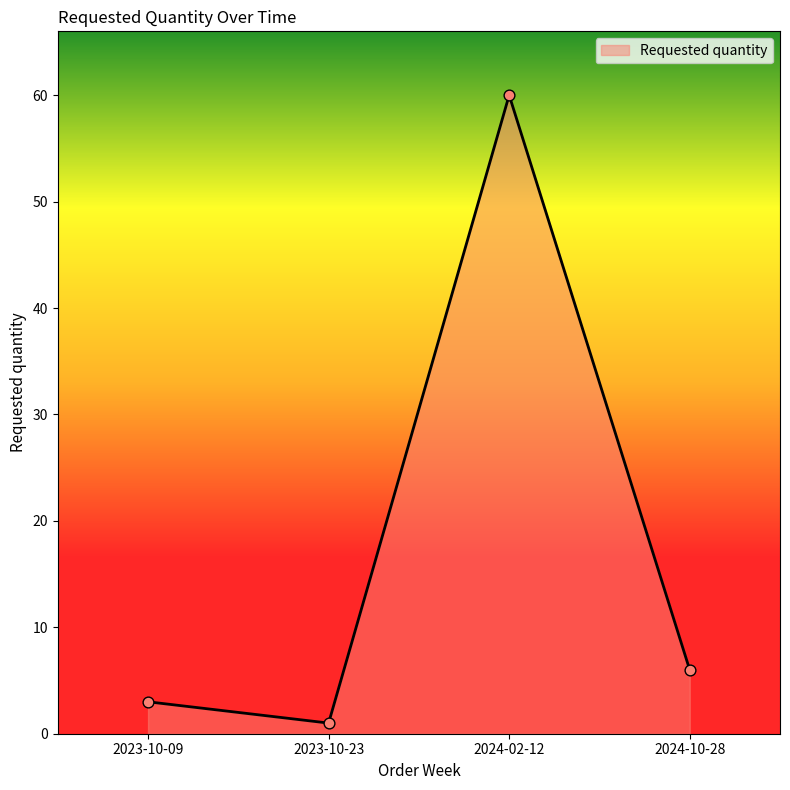

Approximately how many times larger is the value at 2023-10-23 compared to 2024-10-28?

0.2